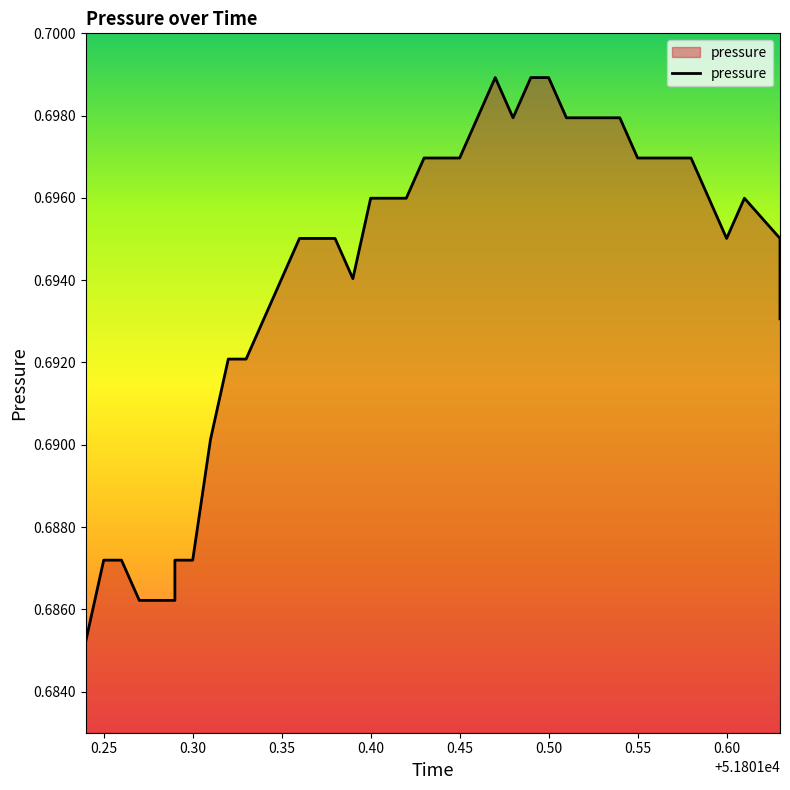

The chart shows a value of 0.4 at 32. True or false?

False